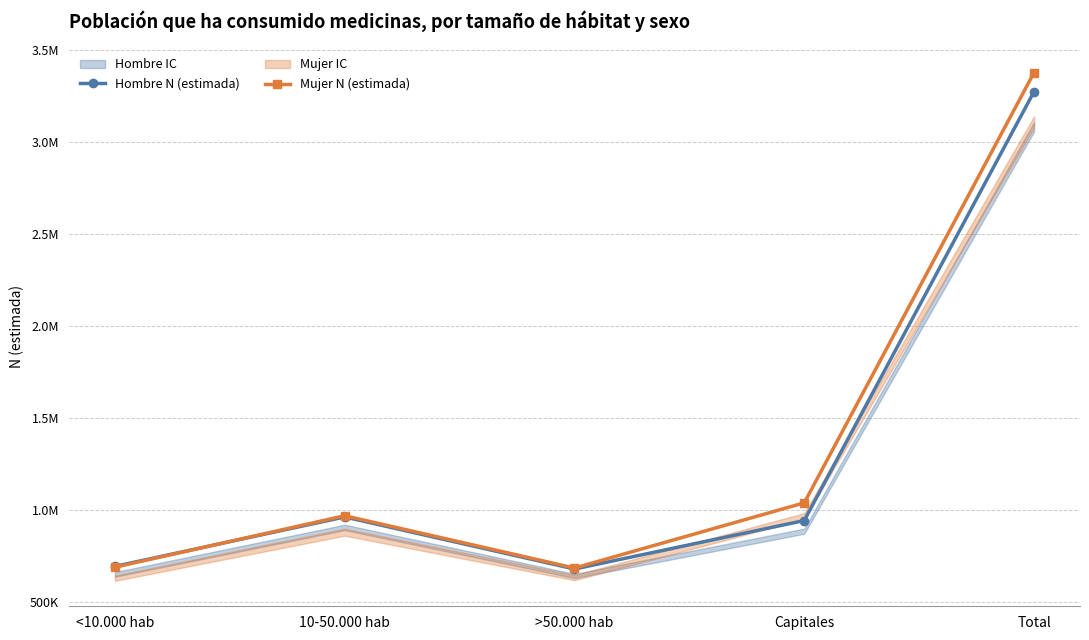

What is the total value across all series at 10-50.000 hab?

1930193